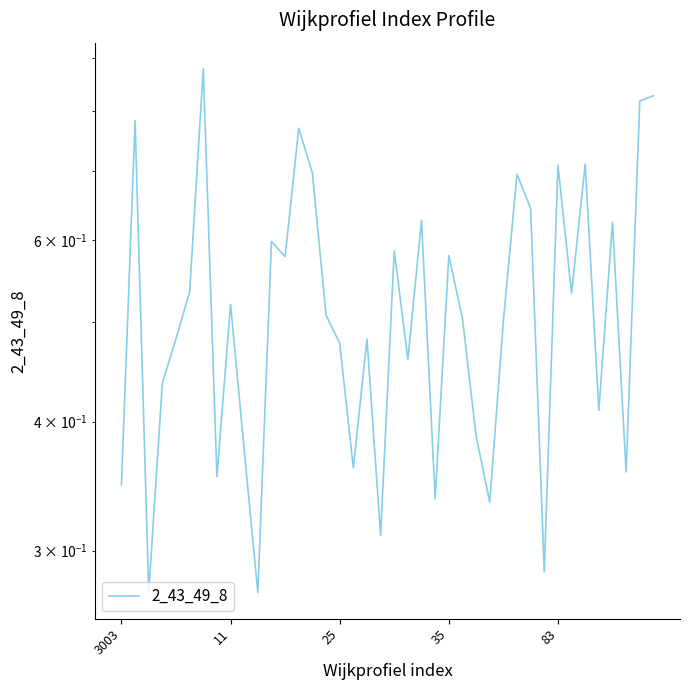

Which has a higher value, 9 or 26?

26